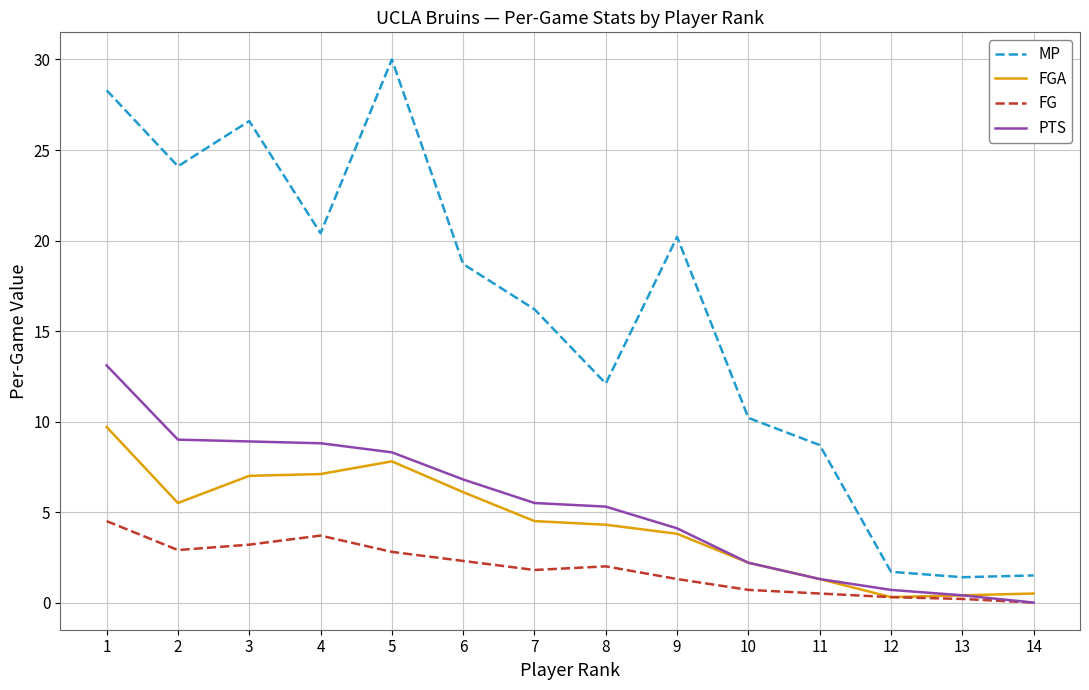

Which series changed the most between 5 and 7?

MP